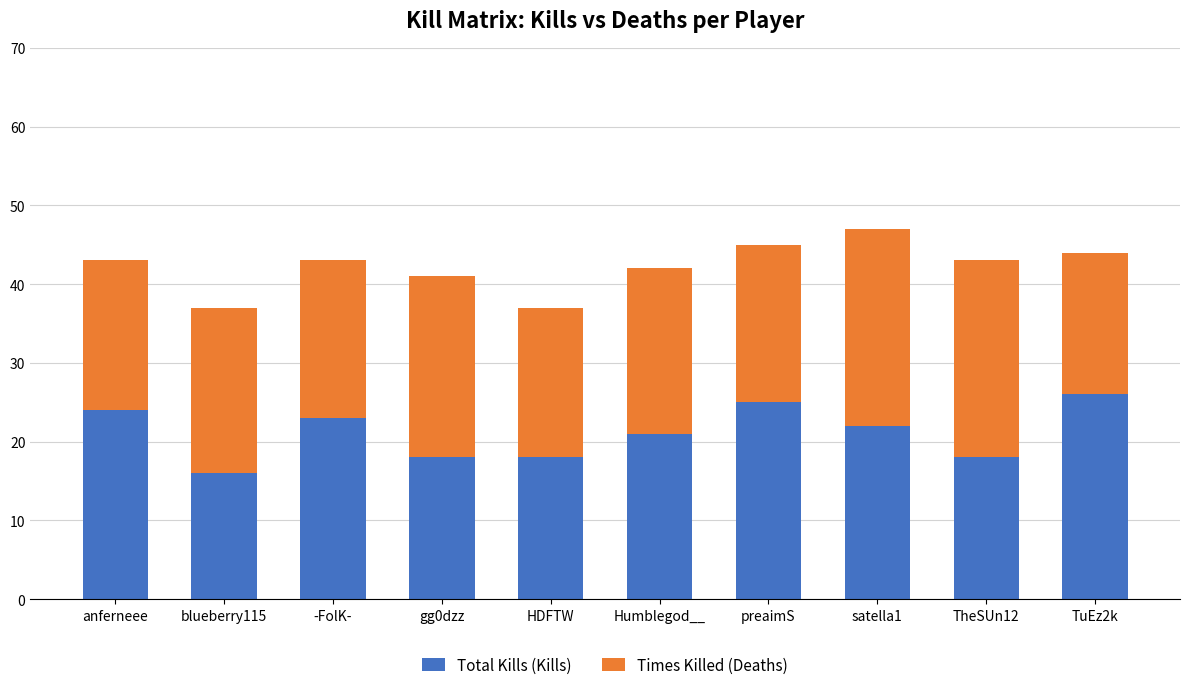

Count the number of data series in this chart.

2